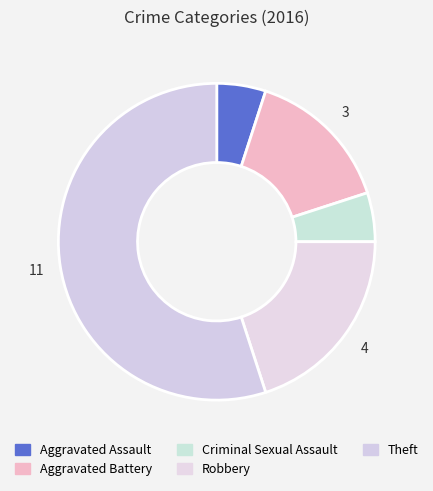

Combined, what portion of the pie is Robbery and Aggravated Assault?

25.0%